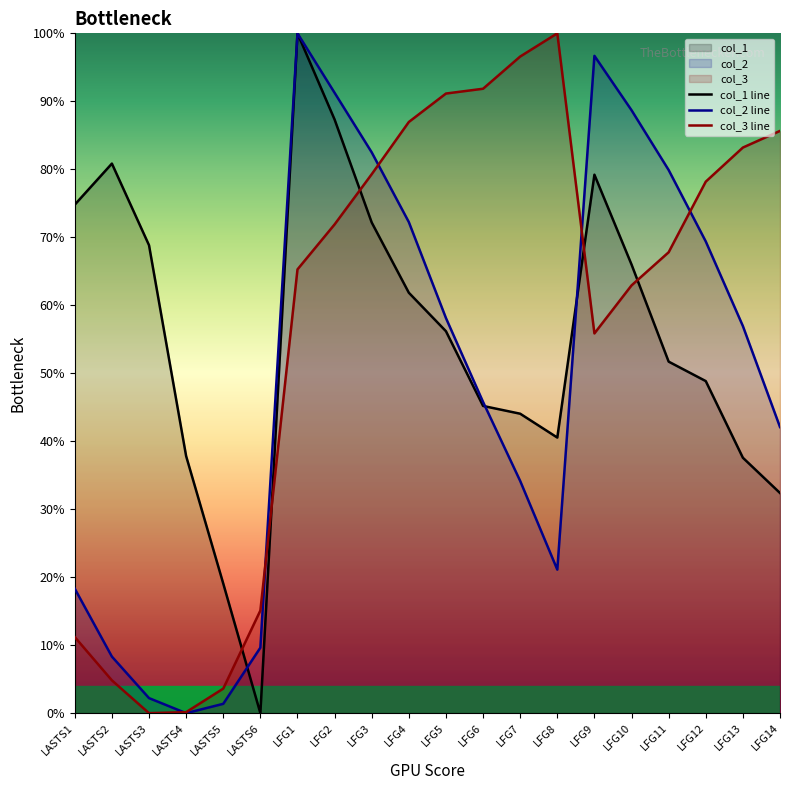

Rank the series by their average value, from lowest to highest.

col_2 line, col_1 line, col_3 line